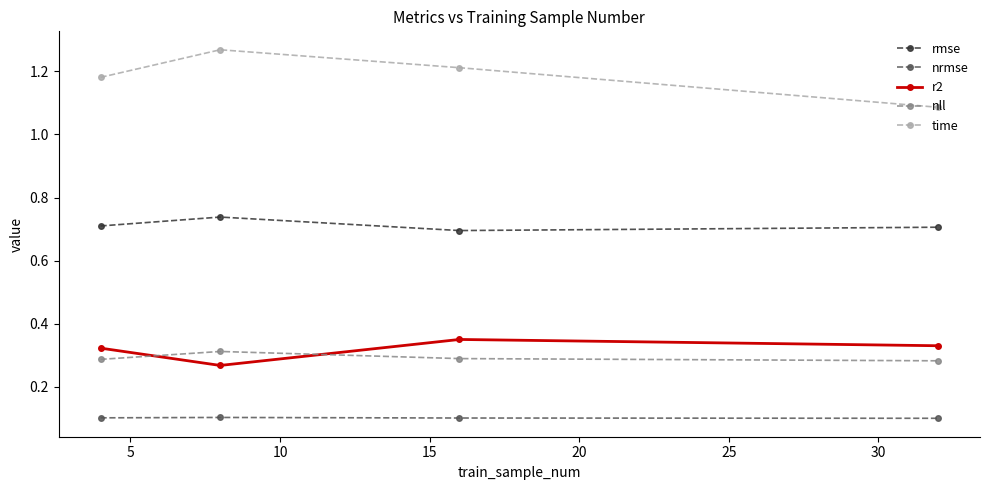

Which series has the largest range (max minus min)?

time